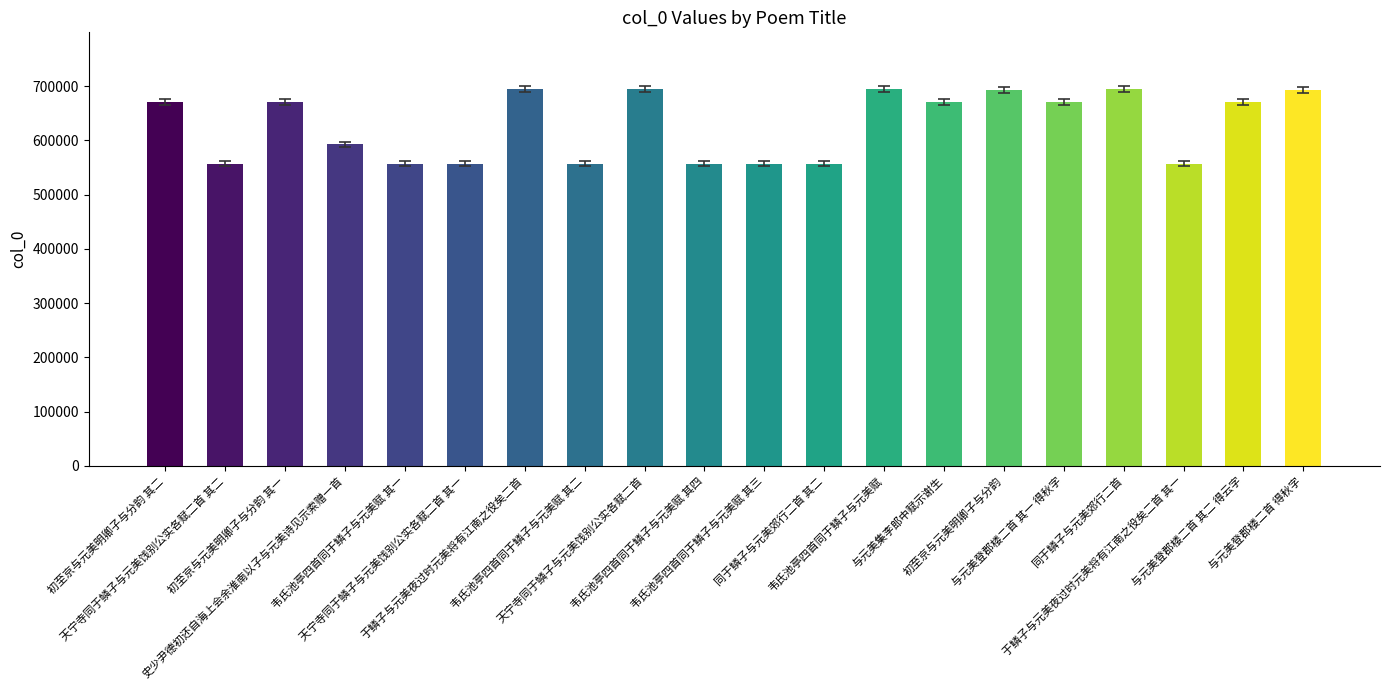

Approximately how many times larger is the value at 韦氏池亭四首同于鳞子与元美赋 其三 compared to 于鳞子与元美夜过时元美将有江南之役矣二首?

0.8